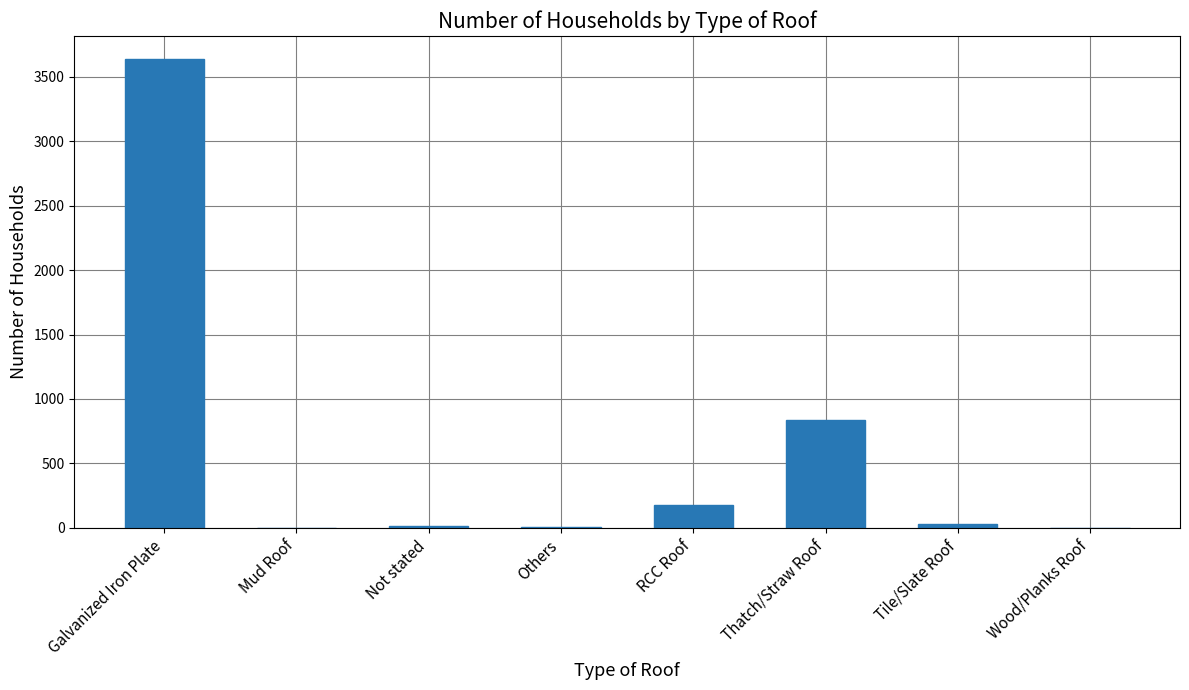

What is the ratio of the value at Galvanized Iron Plate to the value at RCC Roof?

20.3